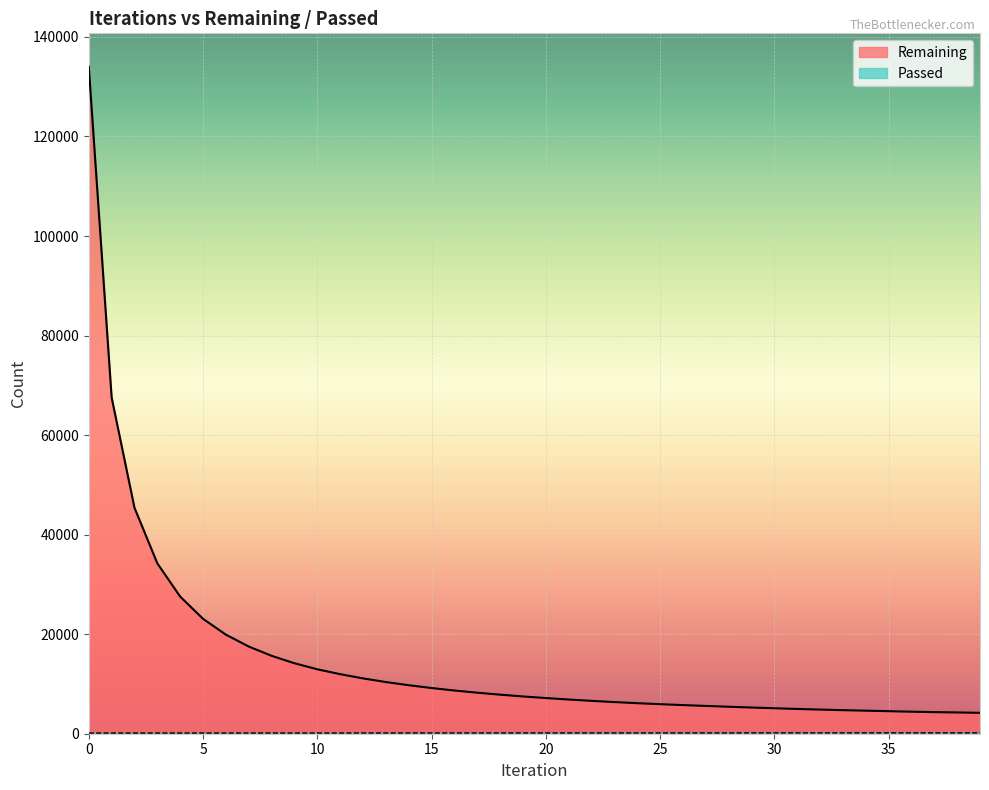

Reading right to left, list all the values displayed in this chart.

Remaining: 39=4199	38=4274	37=4335	36=4427	35=4526	34=4630	33=4734	32=4850	31=4978	30=5117	29=5263	28=5419	27=5582	26=5754	25=5935	24=6137	23=6360	22=6605	21=6874	20=7168	19=7489	18=7846	17=8243	16=8685	15=9183	14=9745	13=10386	12=11116	11=11965	10=12948	9=14160	8=15652	7=17518	6=19903	5=23089	4=27546	3=34234	2=45397	1=67556	0=134023
Passed: 39=174	38=173	37=171	36=170	35=169	34=167	33=166	32=165	31=164	30=163	29=162	28=161	27=160	26=159	25=158	24=157	23=156	22=155	21=154	20=153	19=152	18=151	17=151	16=150	15=149	14=148	13=147	12=146	11=145	10=144	9=143	8=142	7=141	6=140	5=139	4=138	3=137	2=136	1=135	0=134